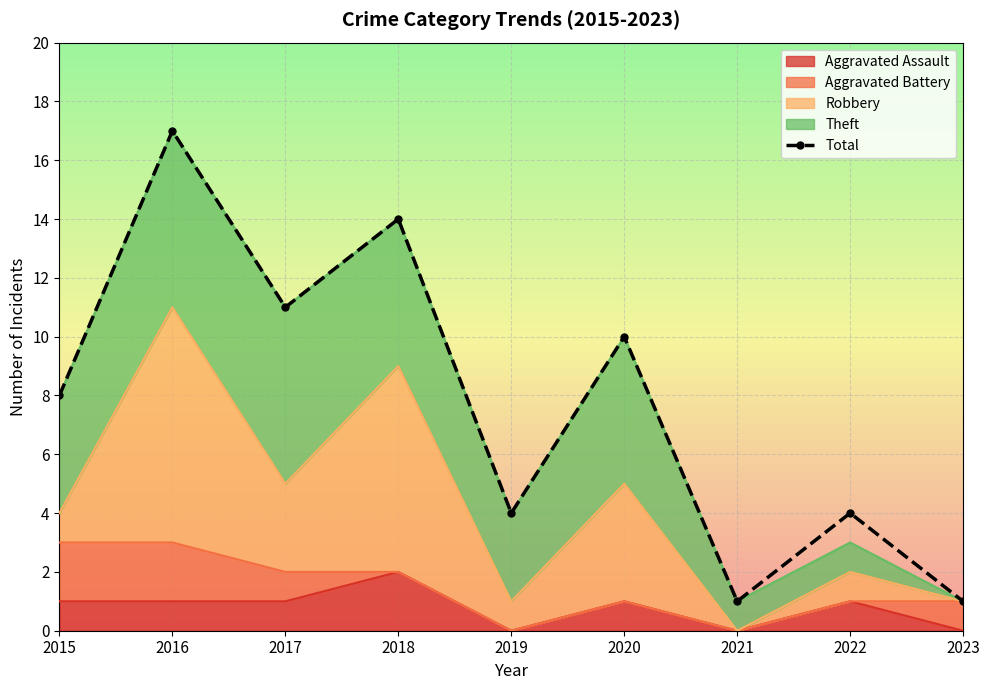

What is the difference between the values at 2019 and 2016?

13